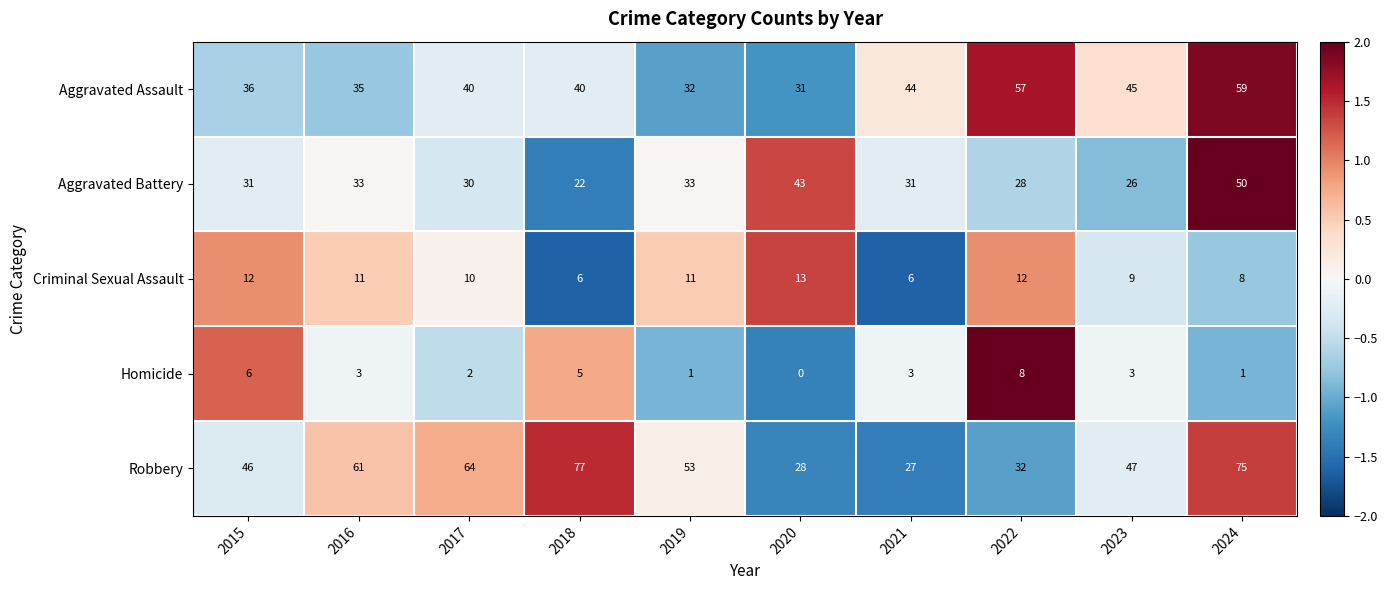

At which label does Homicide first exceed 3?

2015